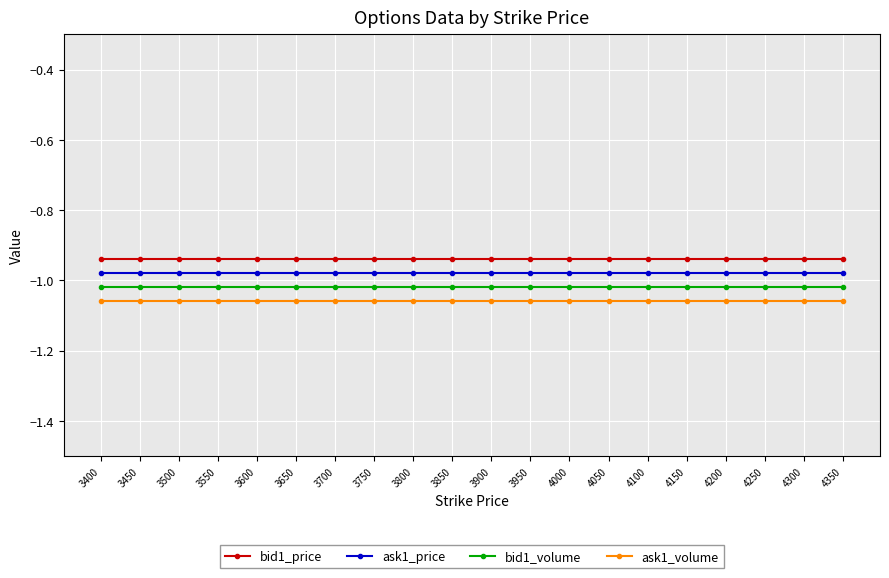

True or false: ask1_volume and bid1_volume cross at least once.

False